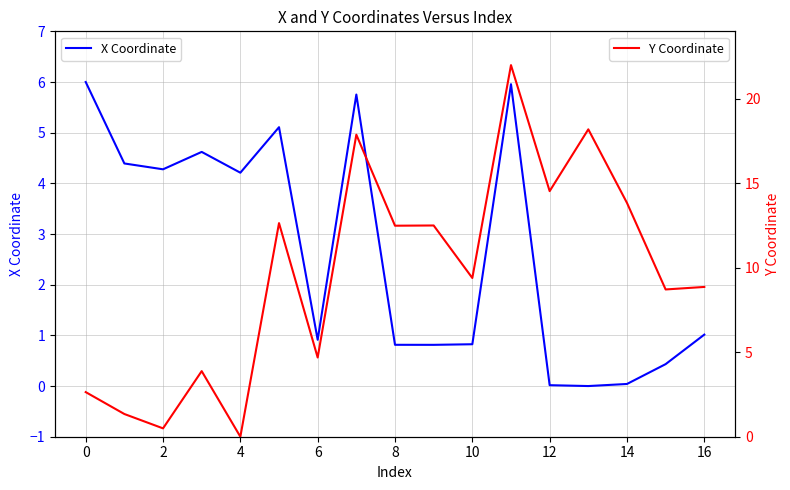

Reading left to right, extract all data points from this chart.

X Coordinate: 6.0	4.4	4.3	4.6	4.2	5.1	0.9	5.8	0.8	0.8	0.8	6.0	0.0	0.0	0.0	0.4	1.0
Y Coordinate: 2.6	1.3	0.5	3.9	0.0	12.6	4.7	17.9	12.5	12.5	9.4	22.0	14.5	18.2	13.8	8.7	8.9